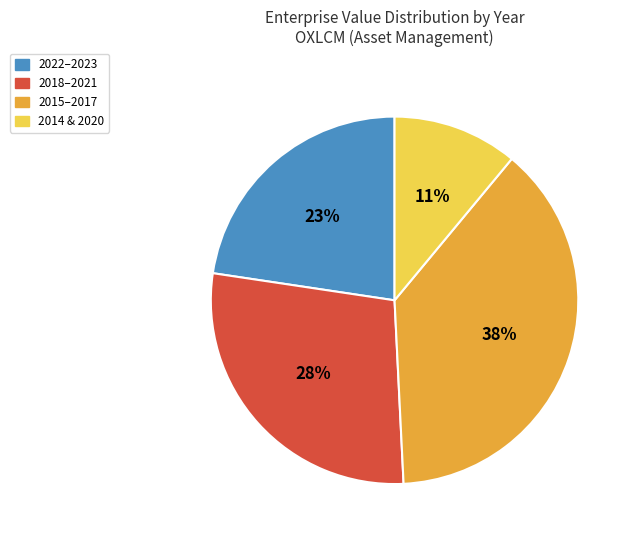

Is it true that 2014 & 2020 is 1% of the pie?

False